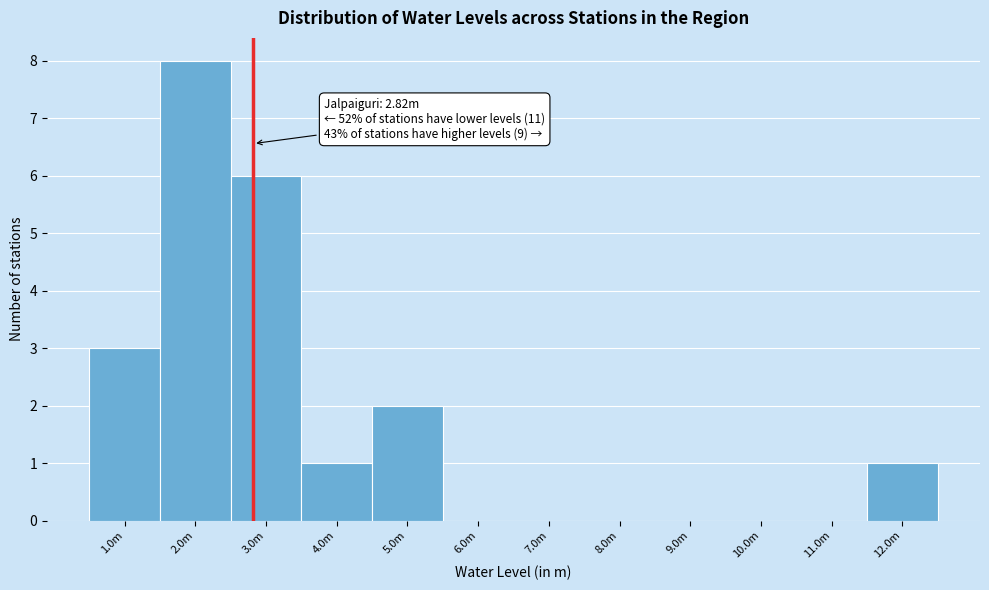

Reading right to left, extract all data points from this chart.

12.0m=1	11.0m=0	10.0m=0	9.0m=0	8.0m=0	7.0m=0	6.0m=0	5.0m=2	4.0m=1	3.0m=6	2.0m=8	1.0m=3